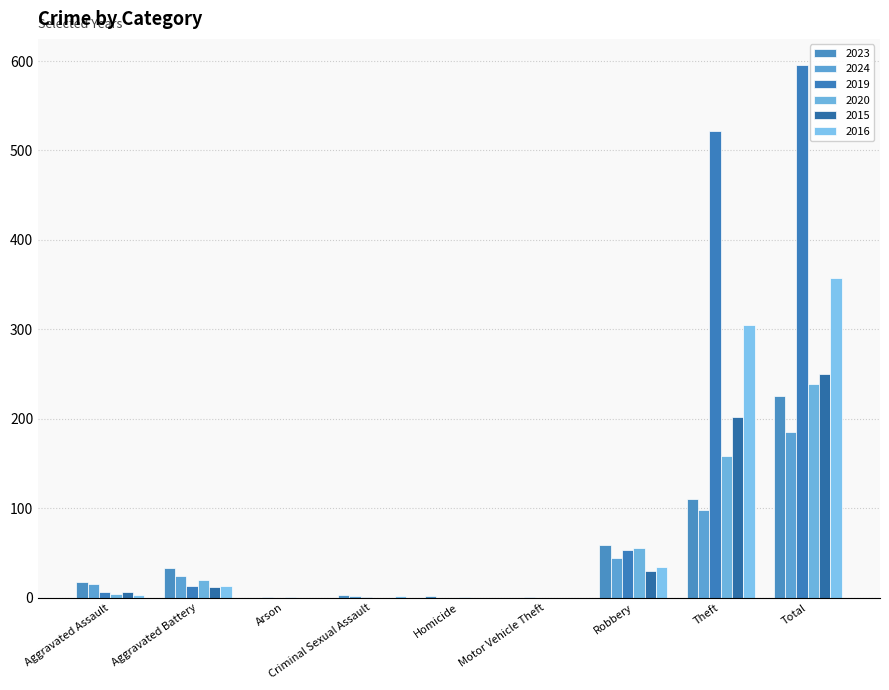

Reading left to right, list all the values displayed in this chart.

2023: 17	33	0	3	2	0	59	110	226
2024: 15	24	1	2	0	1	44	98	185
2019: 6	13	0	1	0	0	53	522	595
2020: 4	20	1	0	1	0	55	158	239
2015: 6	12	0	0	0	0	30	202	250
2016: 3	13	0	2	0	0	34	305	357